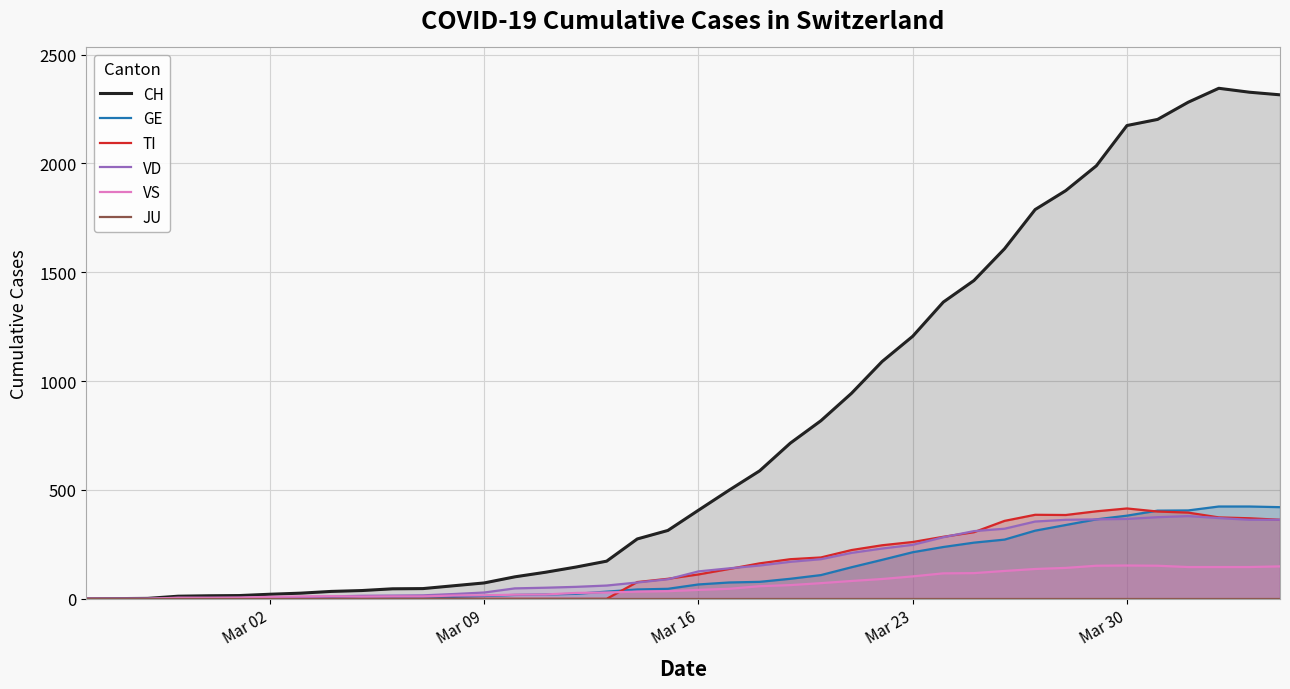

Which series has the largest total across all categories?

CH